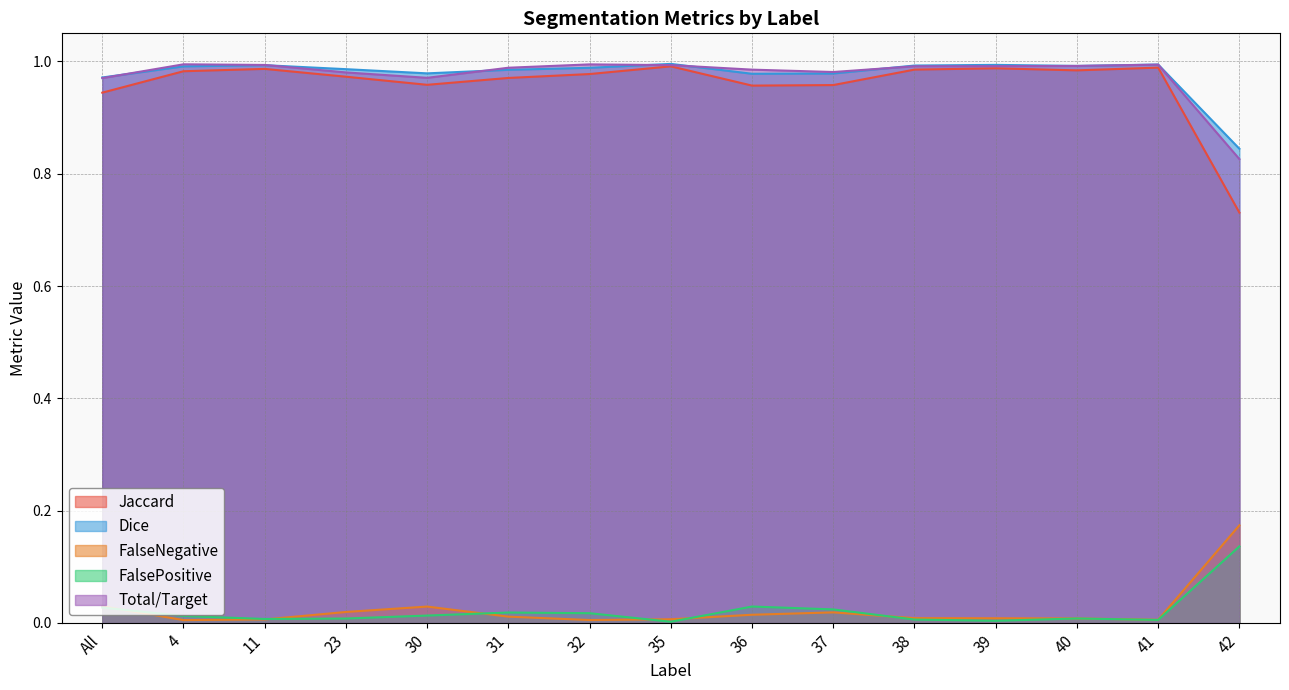

How many distinct data groups are displayed?

5